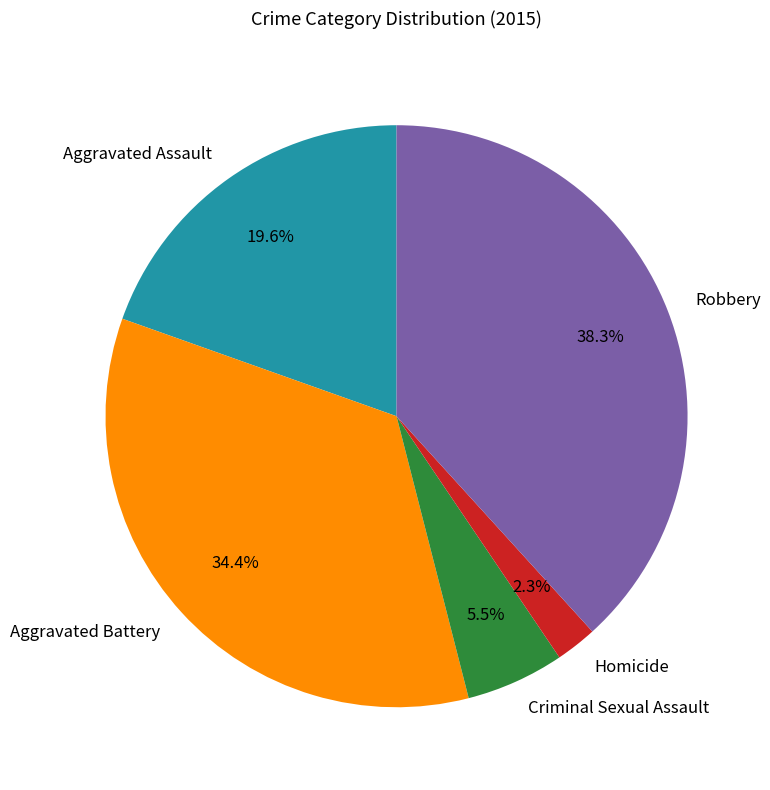

Do Criminal Sexual Assault and Aggravated Assault together represent more than half of the pie?

No